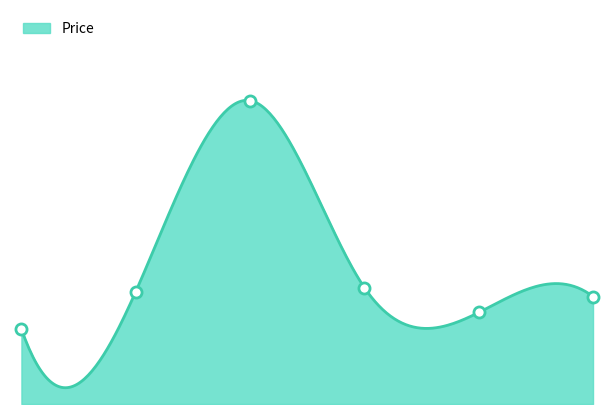

Where is the data nearest to the value 6?

4